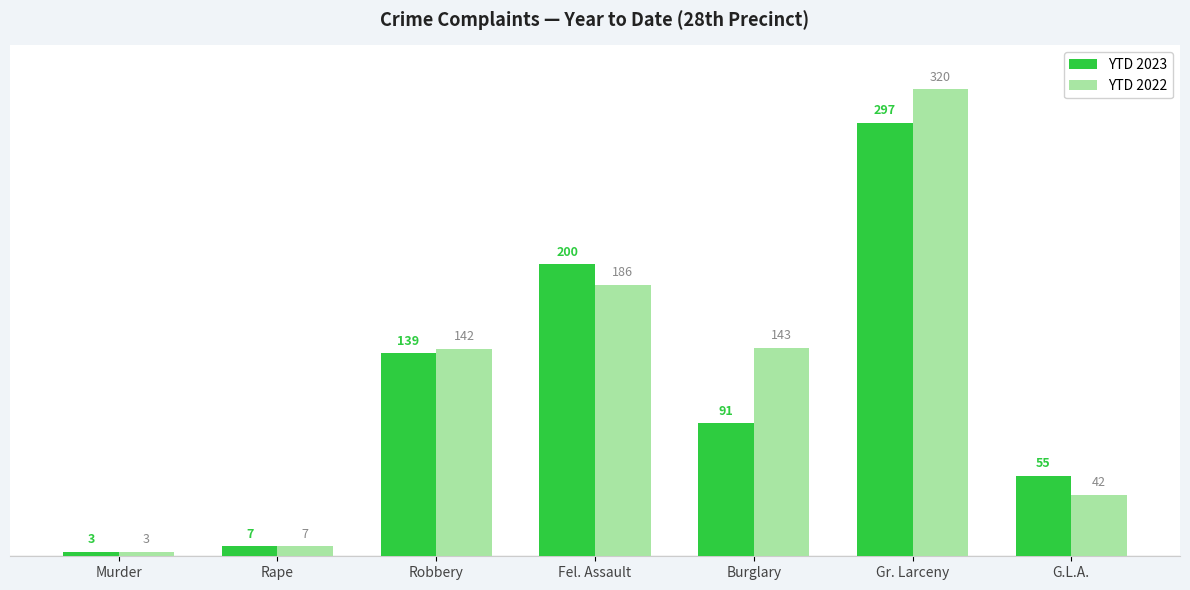

At Gr. Larceny, list the series in order from smallest to largest.

YTD 2023, YTD 2022